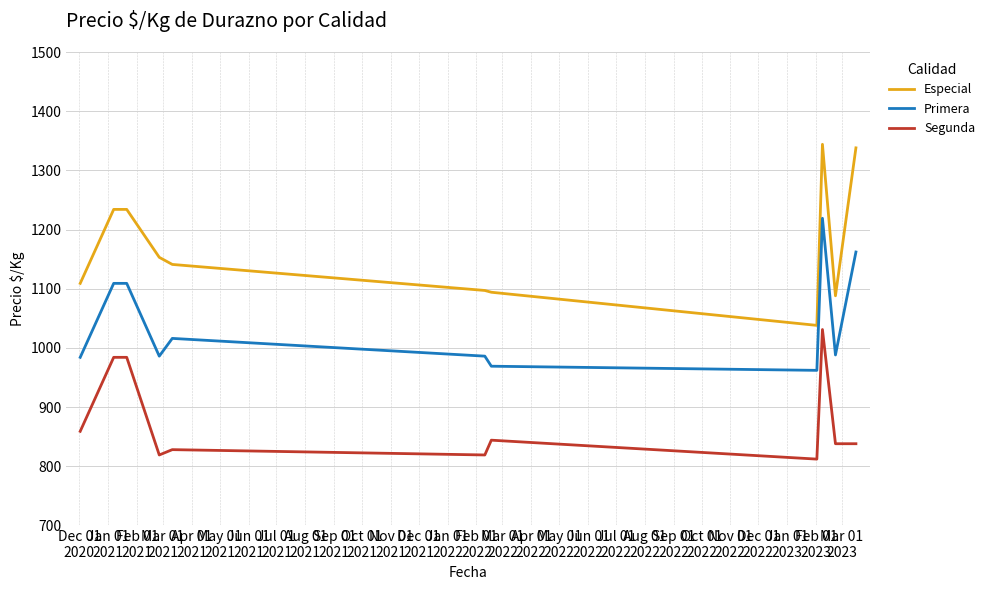

True or false: Especial and Primera intersect in this chart.

False